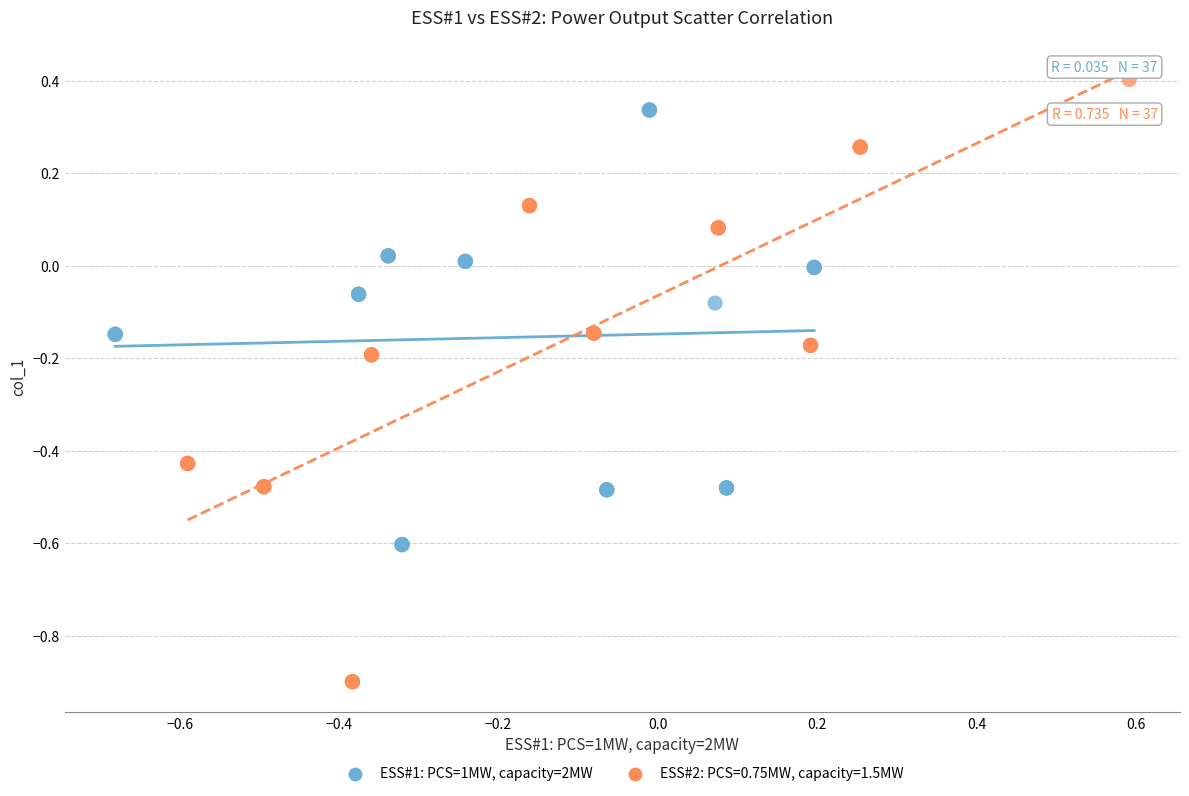

Which series has the widest spread of Y values?

ESS#2: PCS=0.75MW, capacity=1.5MW